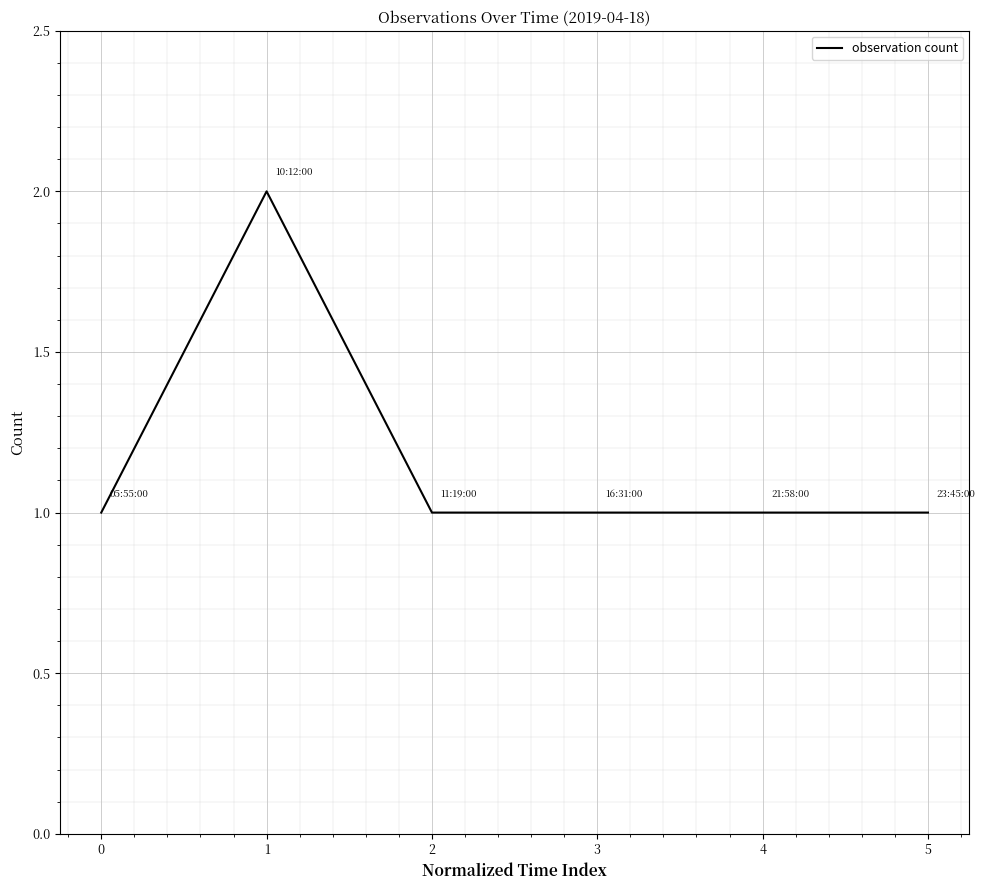

Is this an area chart (filled region under the line)?

No